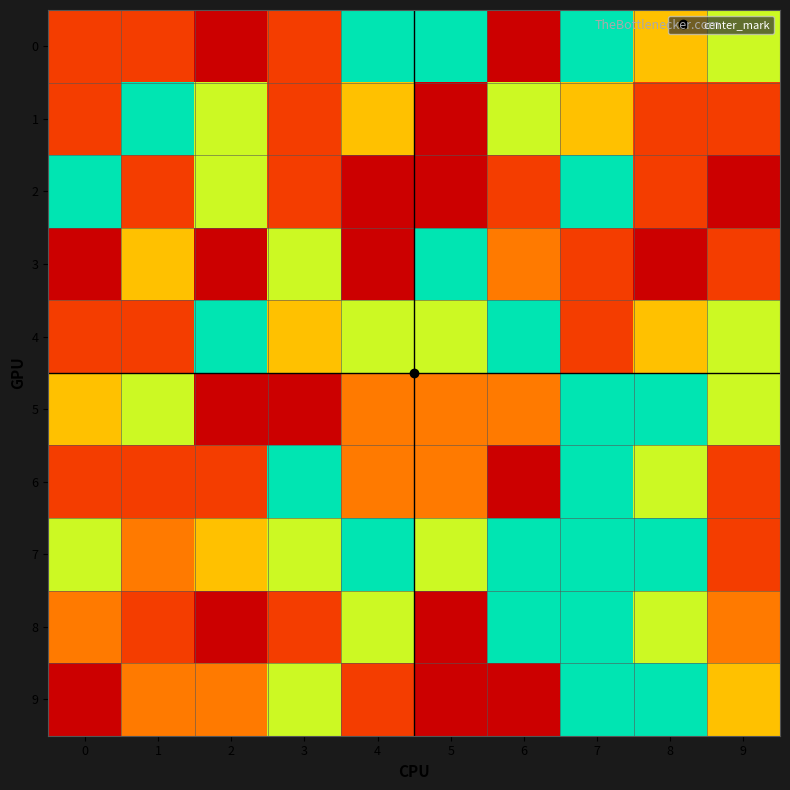

At which category is the sum across all series the highest?

7